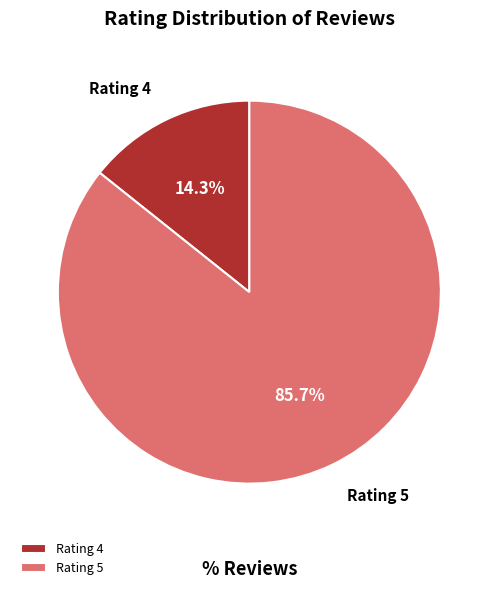

Which slice is the smallest?

Rating 4